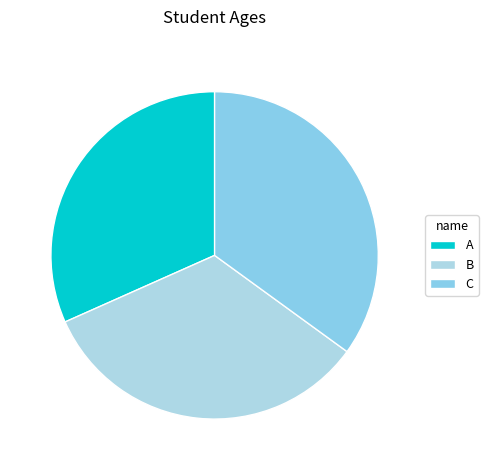

Which category has the biggest portion of the pie?

C